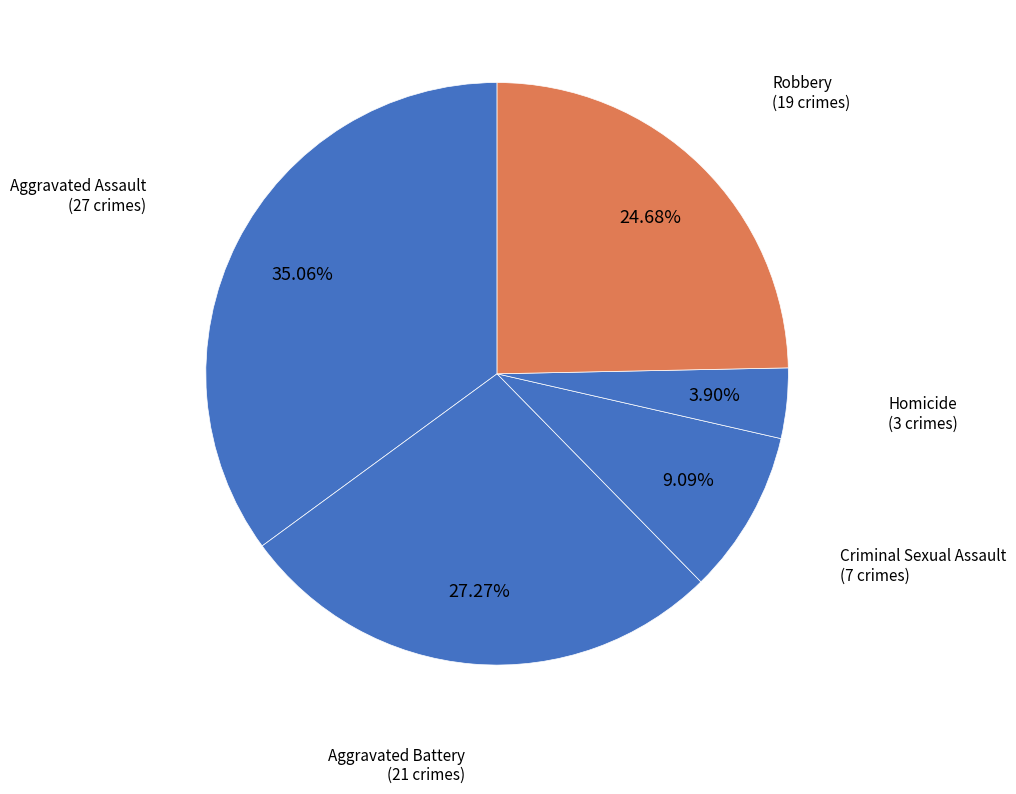

How many slices are in this pie chart?

5